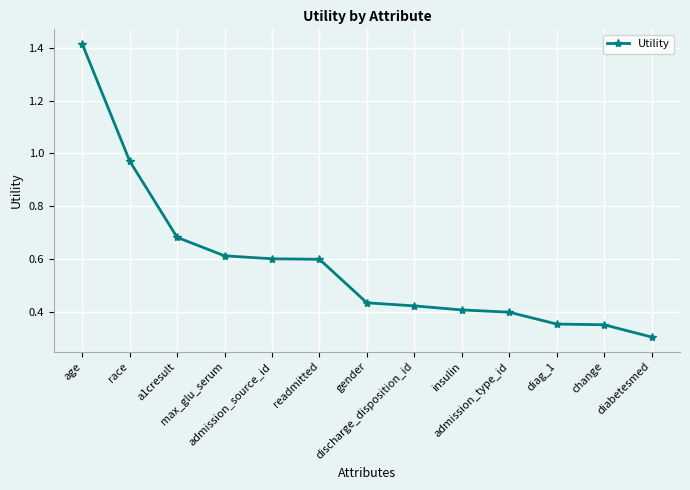

What is the difference between the maximum and minimum values?

1.1